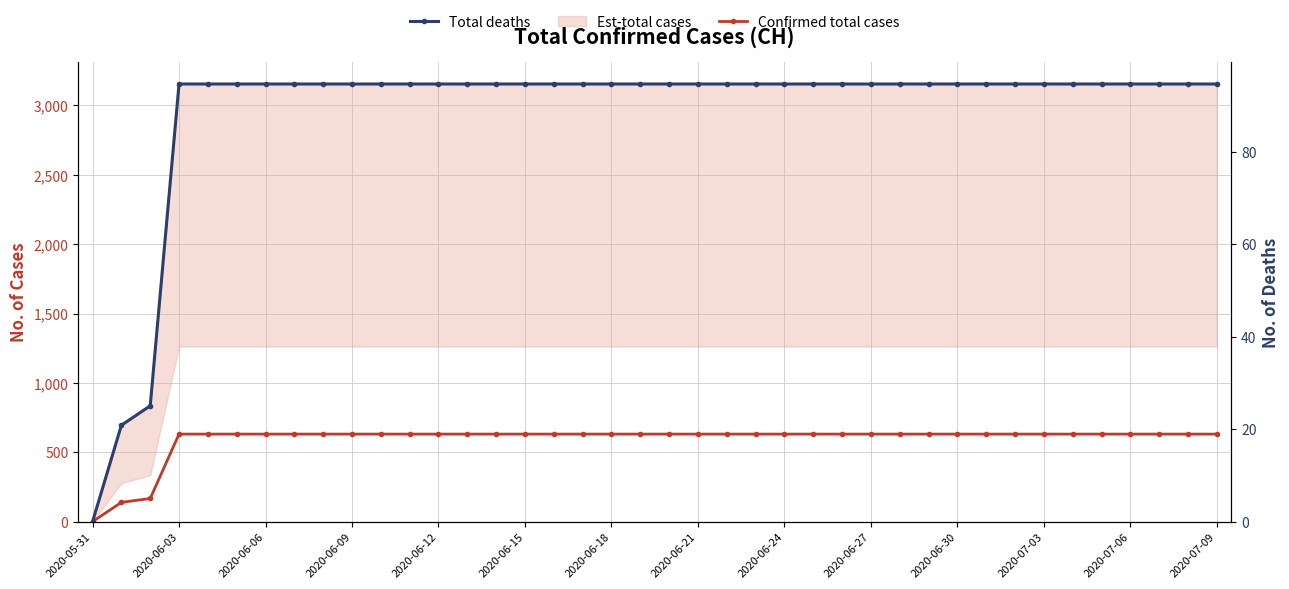

True or false: Total deaths and Confirmed total cases intersect in this chart.

False